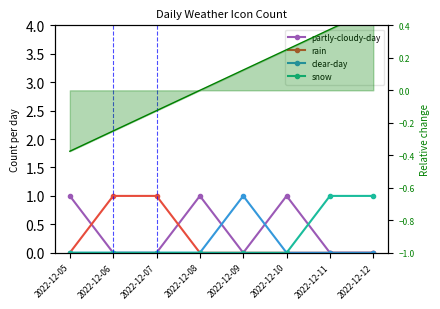

The value of partly-cloudy-day at 2022-12-08 is 1. True or false?

True